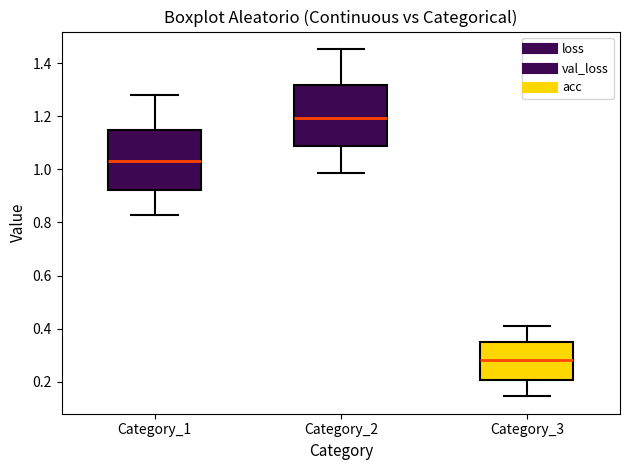

Which box's median line is the highest?

Category_2